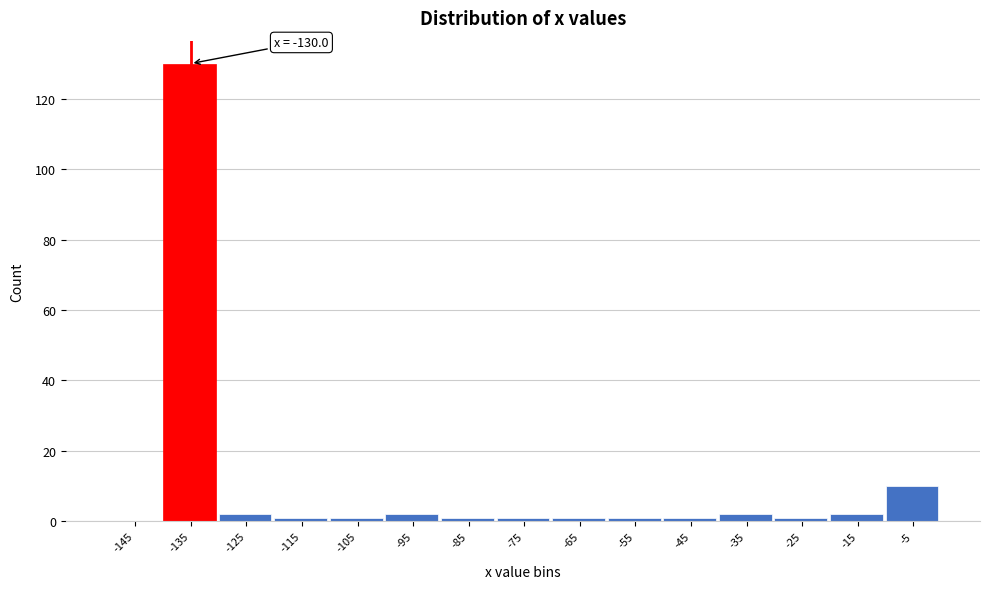

Reading left to right, list all the values displayed in this chart.

-145=0	-135=130	-125=2	-115=1	-105=1	-95=2	-85=1	-75=1	-65=1	-55=1	-45=1	-35=2	-25=1	-15=2	-5=10